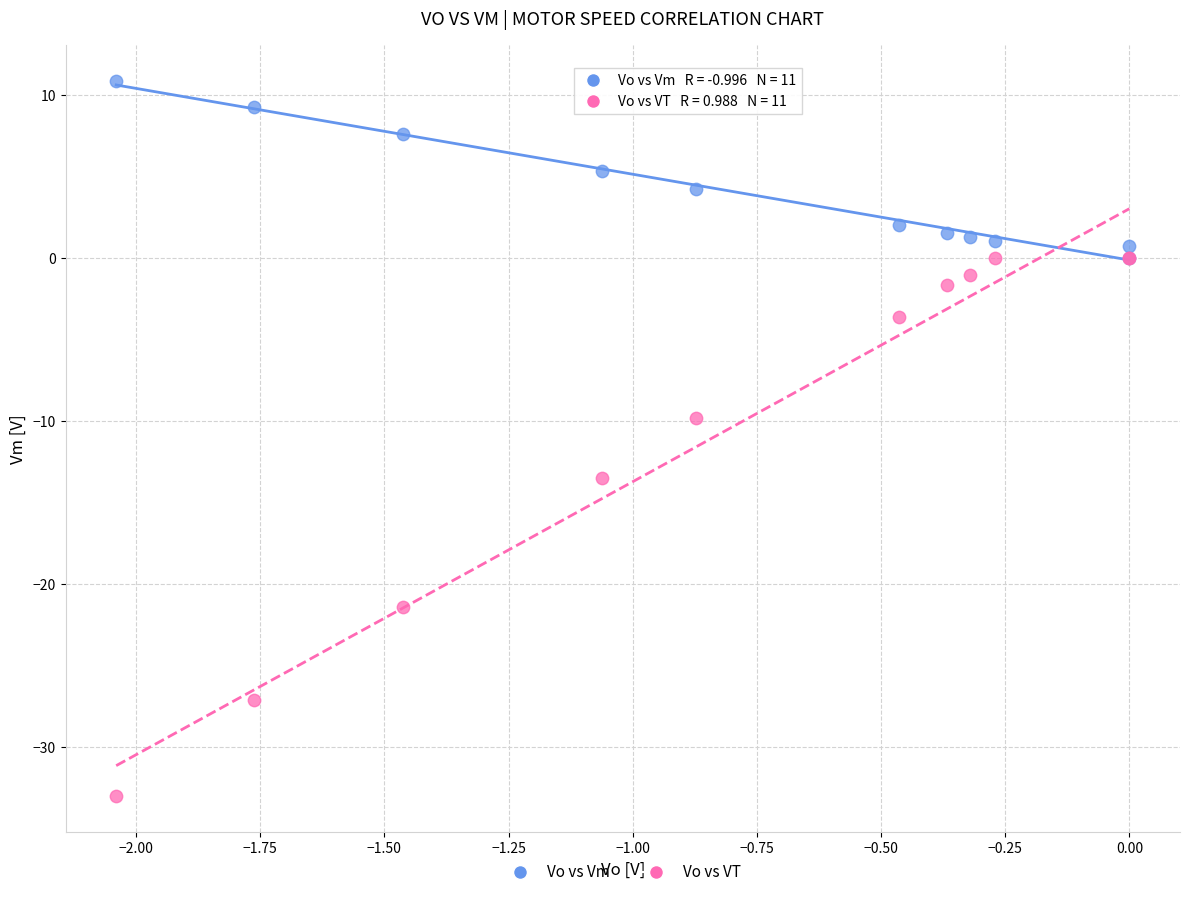

In the Vo vs VT series, what Y value is closest to -16?

-13.5